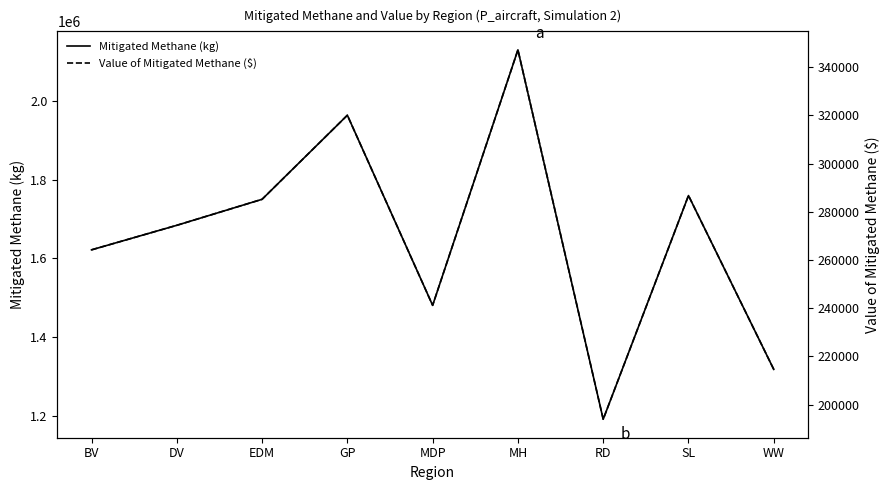

Reading left to right, list all the values displayed in this chart.

Mitigated Methane (kg): 1621589.4	1684028.8	1750184.7	1964139.4	1480396.7	2130508.3	1190514.5	1759728.4	1317355.2
Value of Mitigated Methane ($): 264216.0	274389.6	285168.8	320029.8	241210.5	347137.4	193978.2	286723.9	214645.2